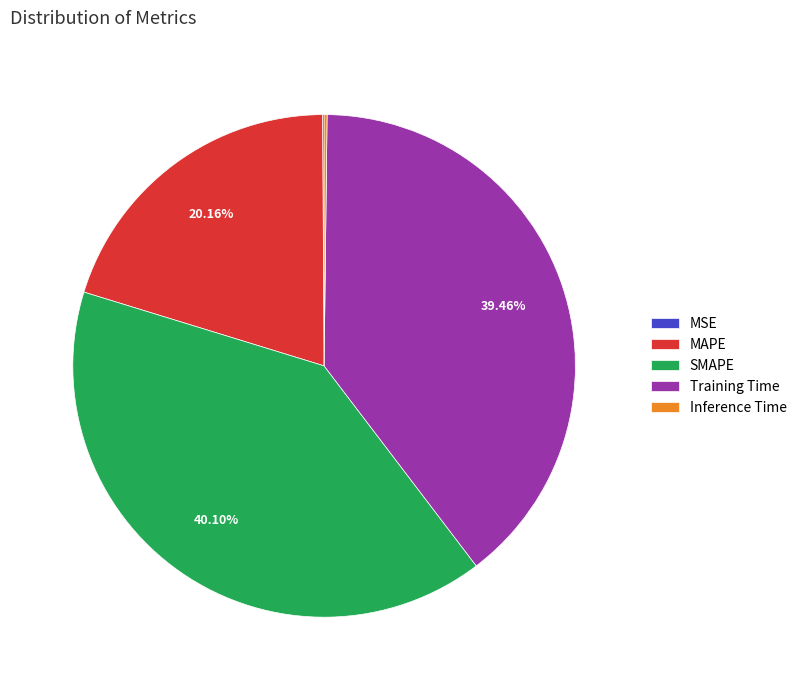

Which slice is the largest?

SMAPE